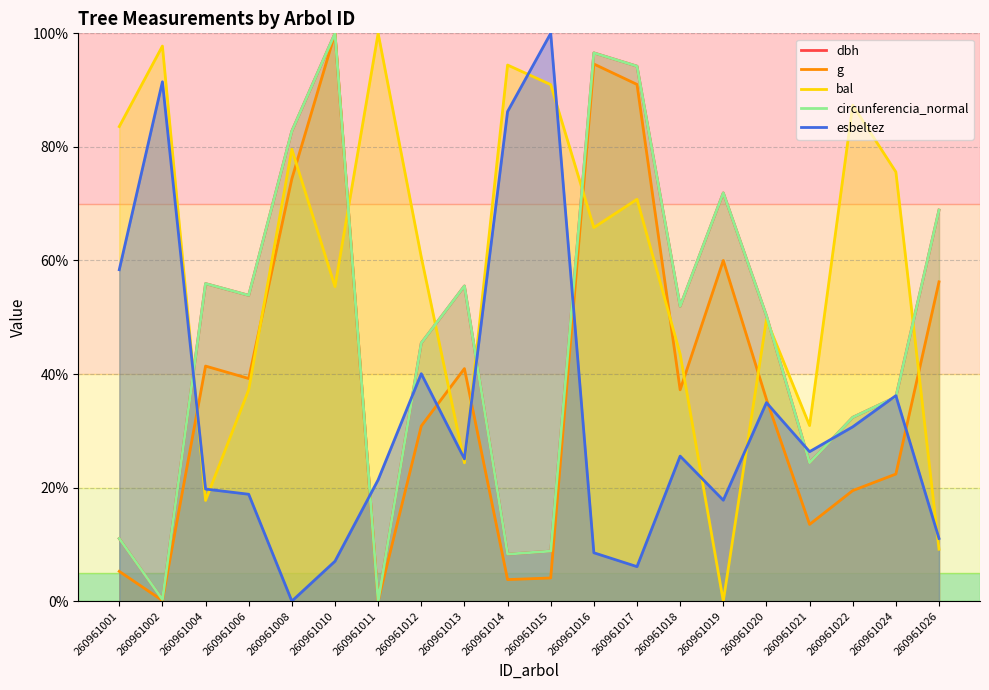

What are all the series names shown in the legend?

dbh, g, bal, circunferencia_normal, esbeltez